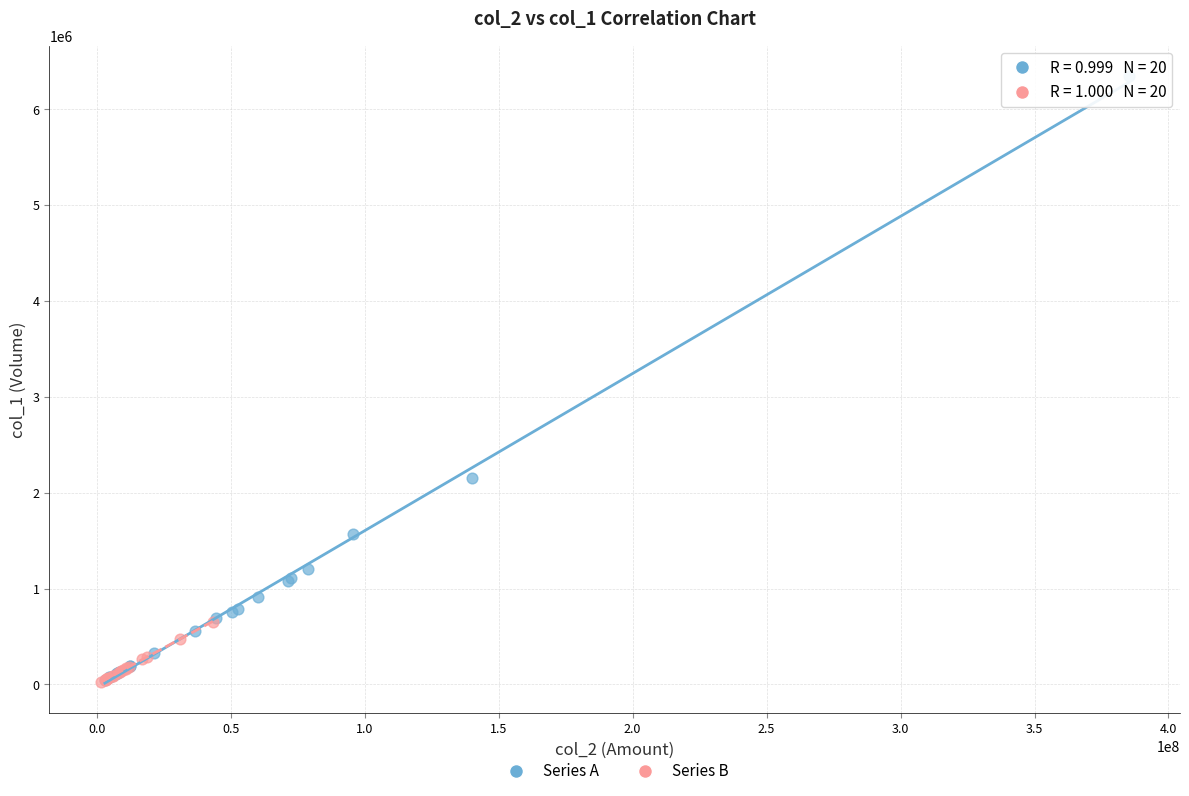

Which series has the widest spread of Y values?

Series A